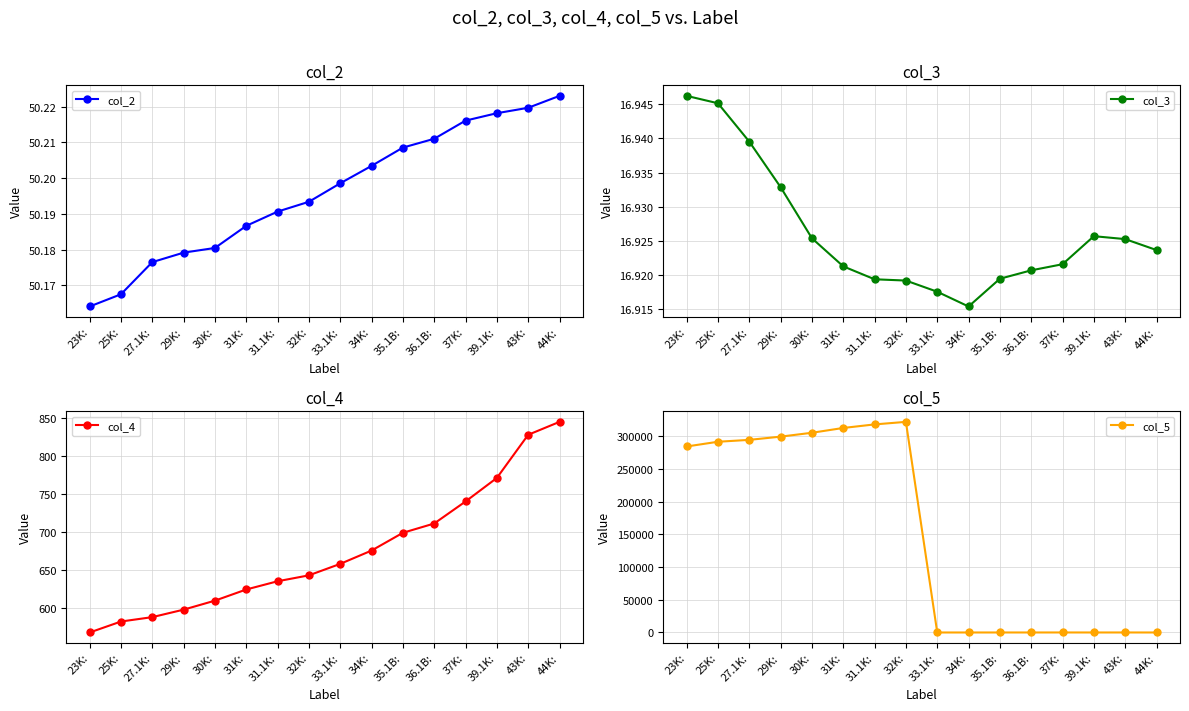

How many categories are shown in the chart?

16